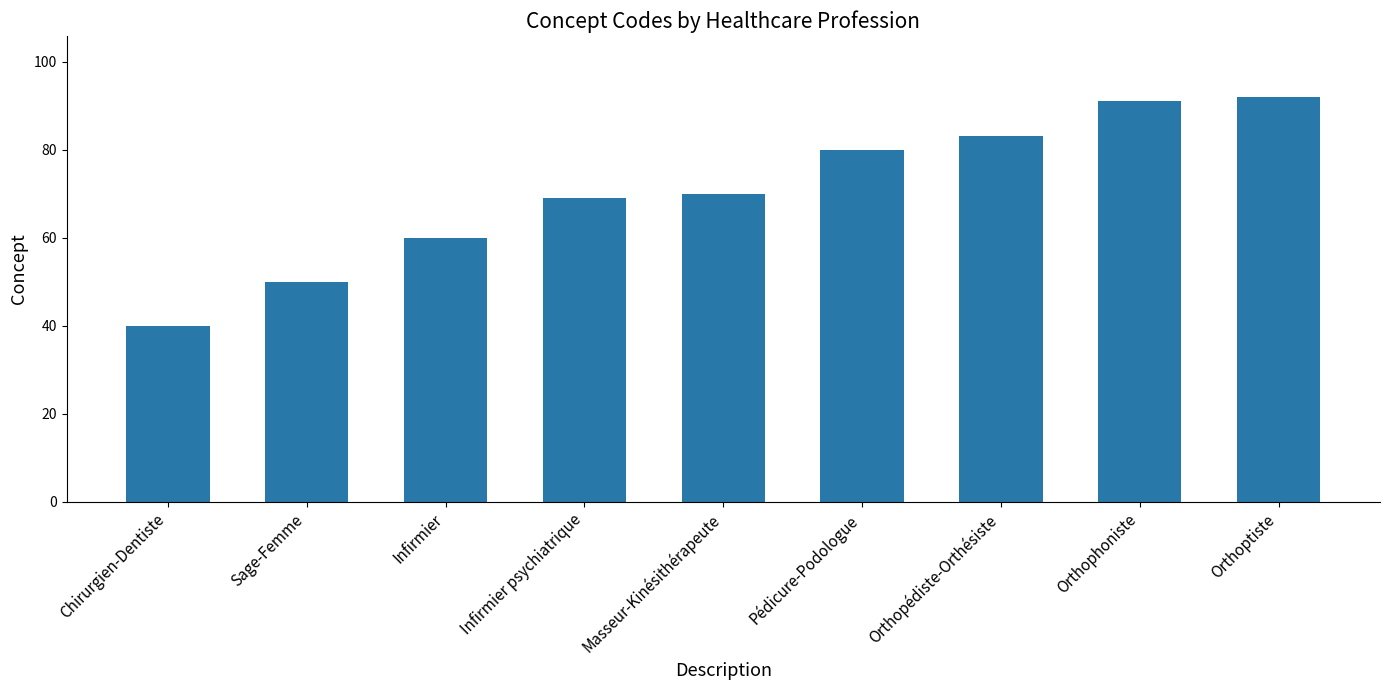

What is the sum of all values?

635